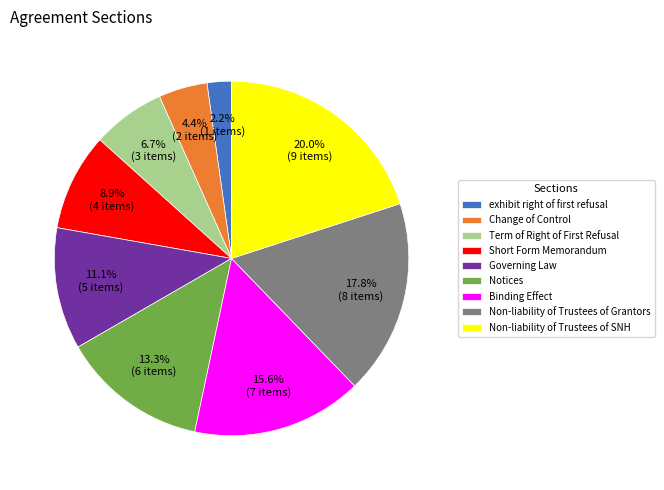

Which category has the biggest portion of the pie?

Non-liability of Trustees of SNH